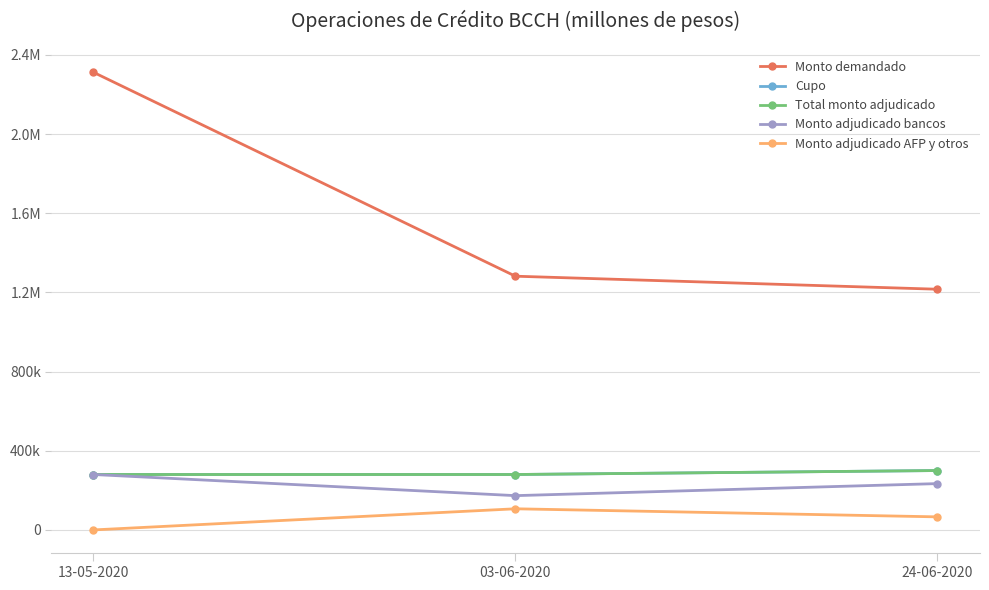

At which label does Monto adjudicado AFP y otros first exceed 66000?

03-06-2020